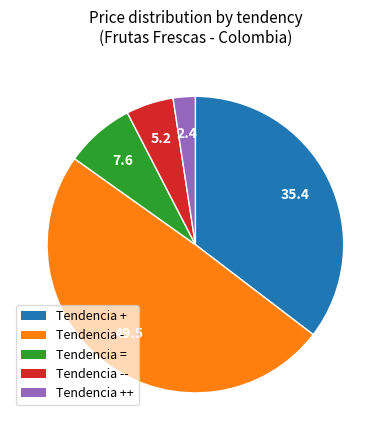

Is there any slice that represents more than half of the pie?

No